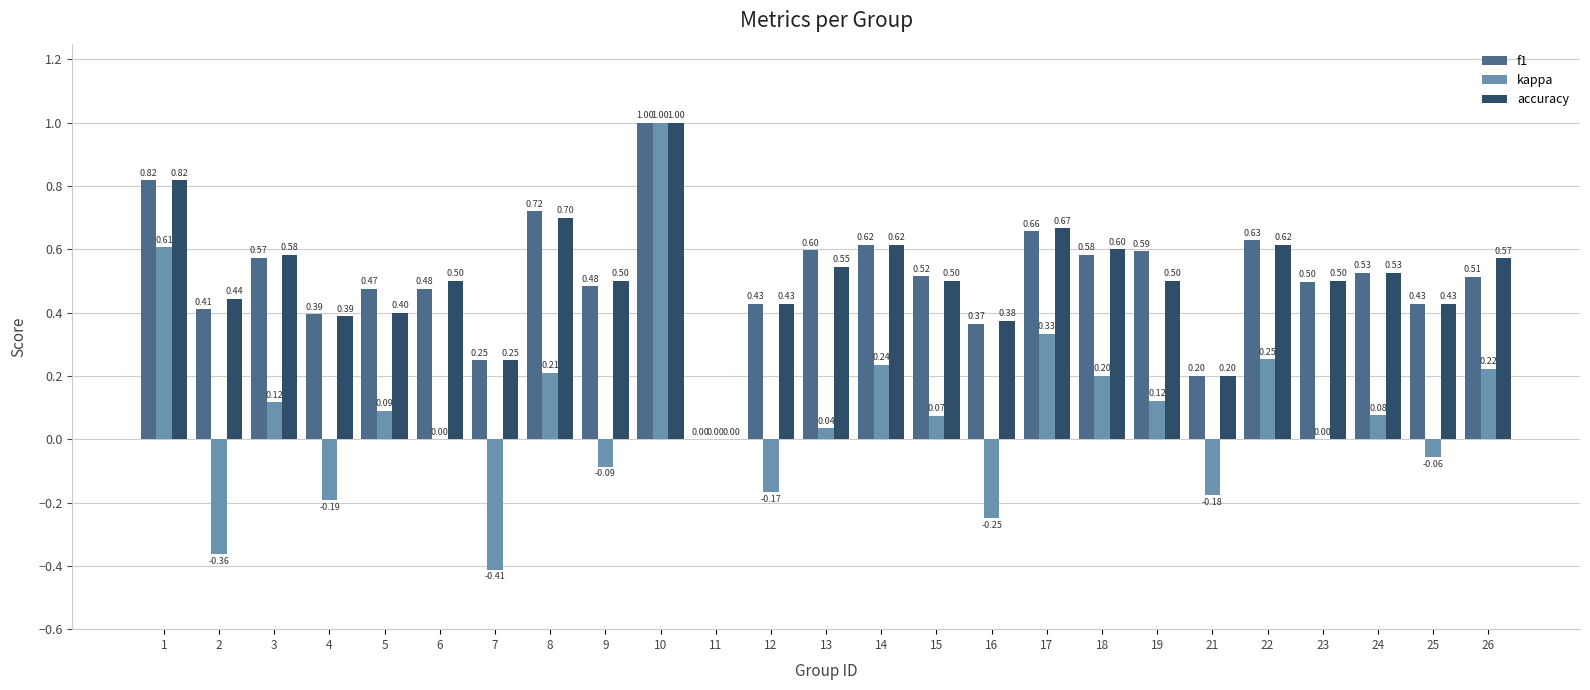

Between 14 and 25, which series saw the biggest shift?

kappa